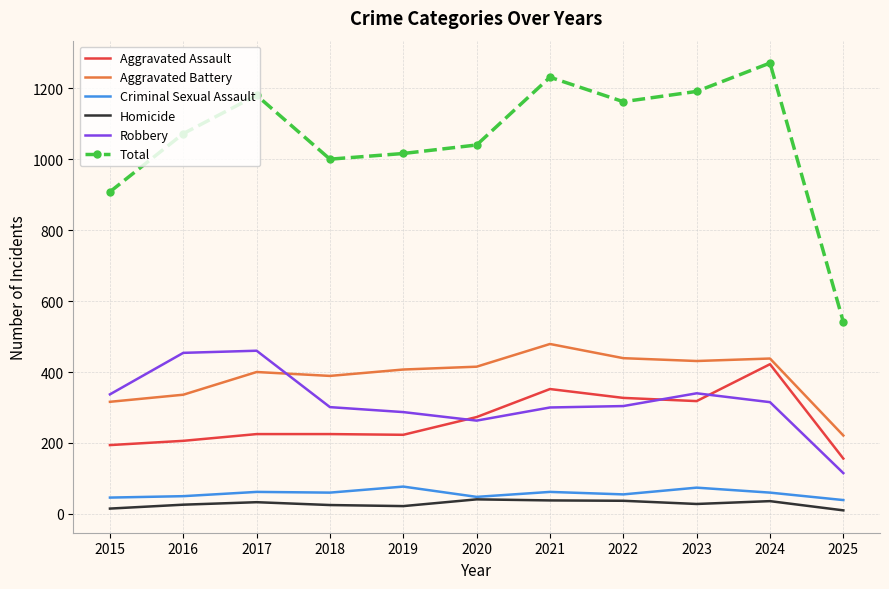

True or false: Total has a value of 1902 at 2024.

False